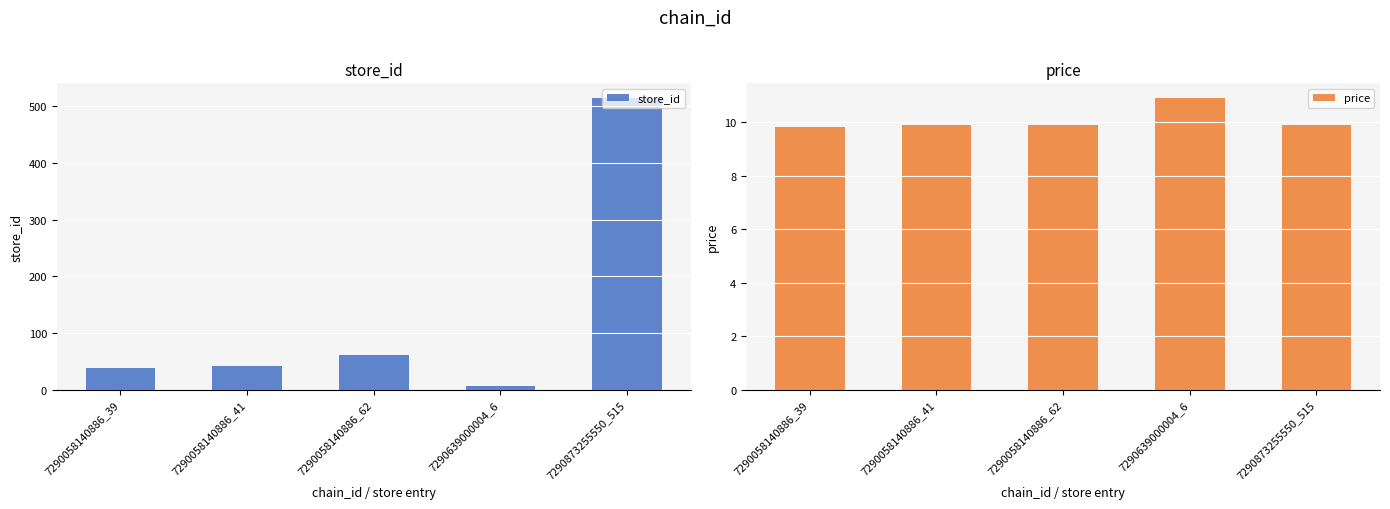

Which category has the lowest value across all series?

7290639000004_6